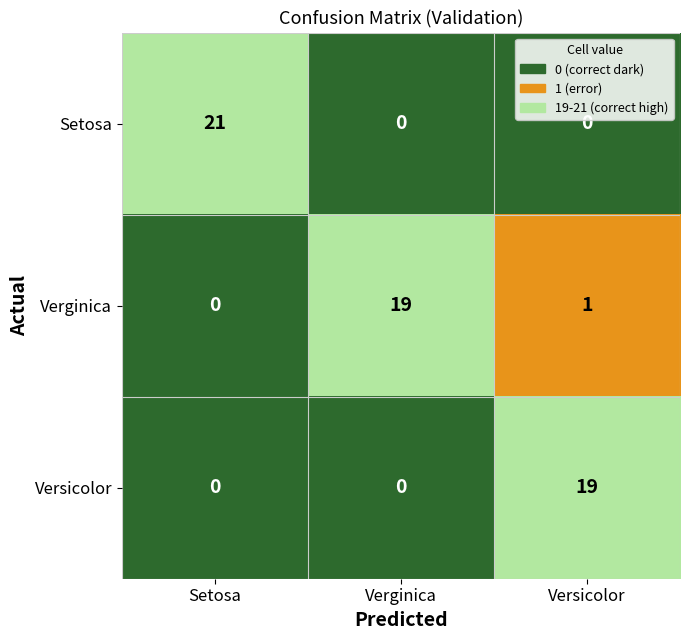

How many categories are shown in the chart?

3